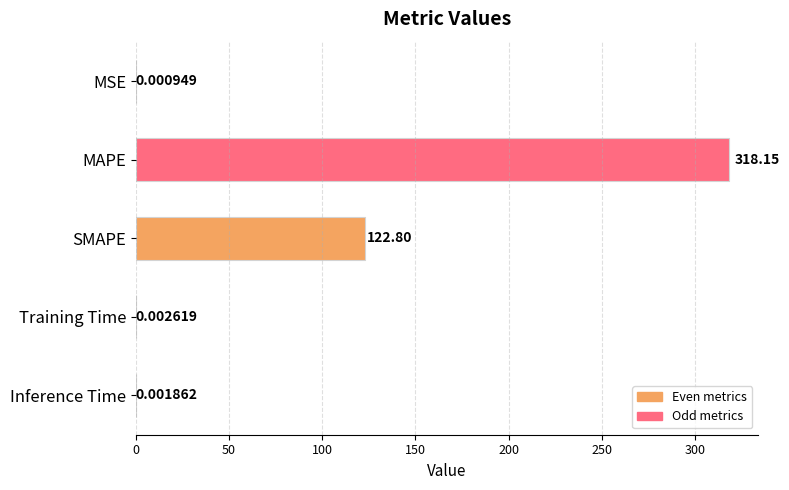

Between MAPE and Training Time, which is larger?

MAPE